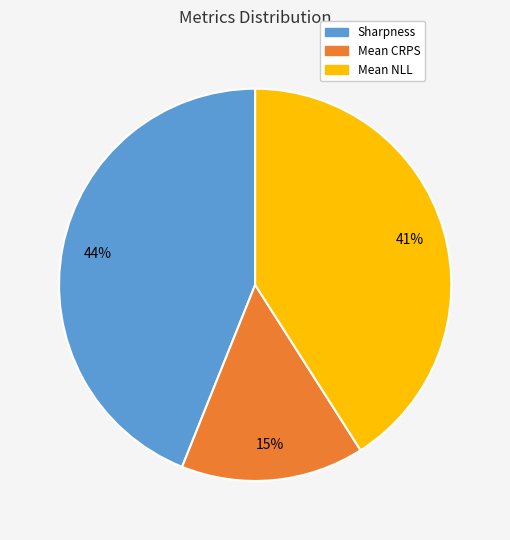

Do Mean NLL and Sharpness together represent more than half of the pie?

Yes